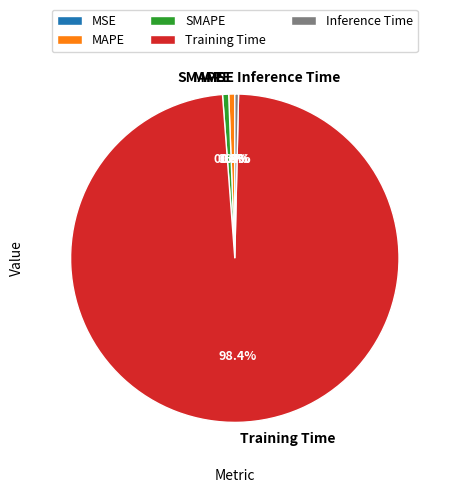

To the nearest percent, what is the difference between the SMAPE and MSE slice percentages?

1%